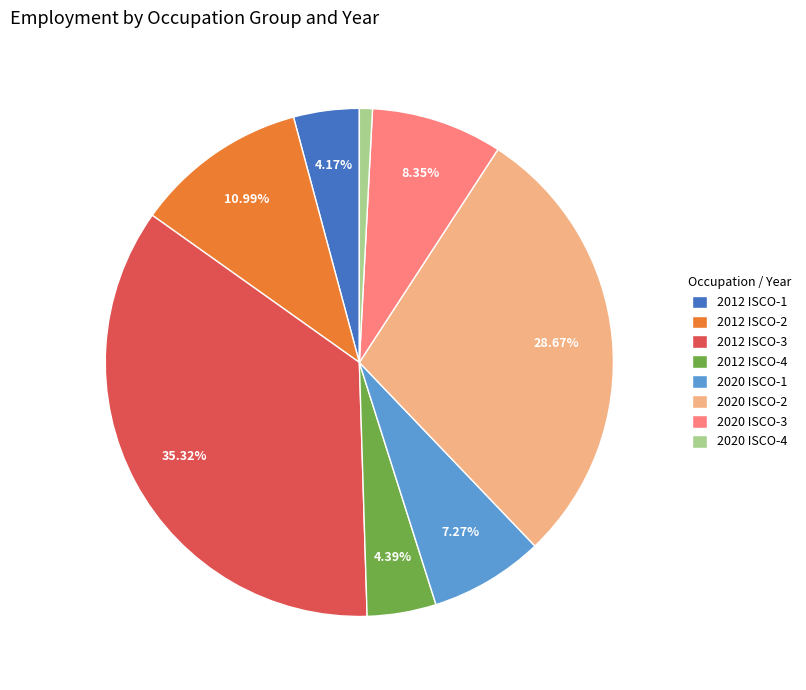

Does 2020 ISCO-4 represent more than half of the total?

No